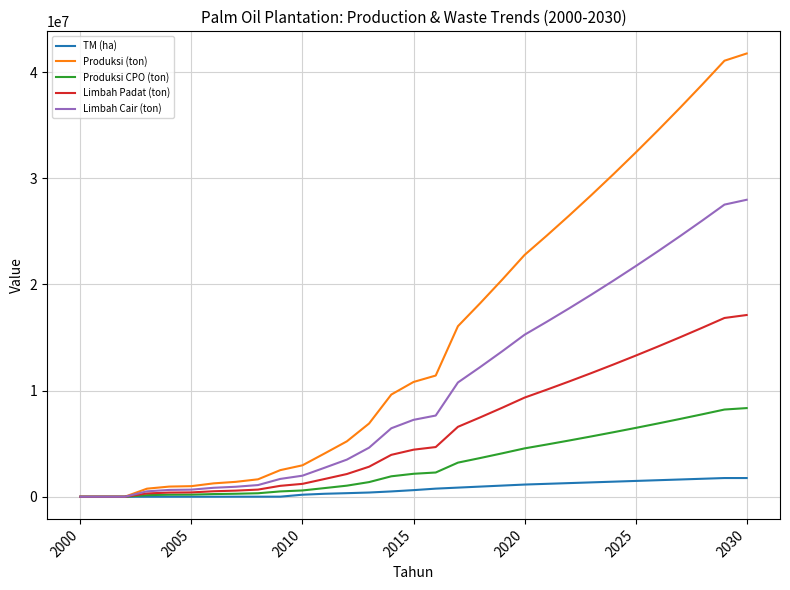

What is the maximum value shown in the chart?

41761233.1